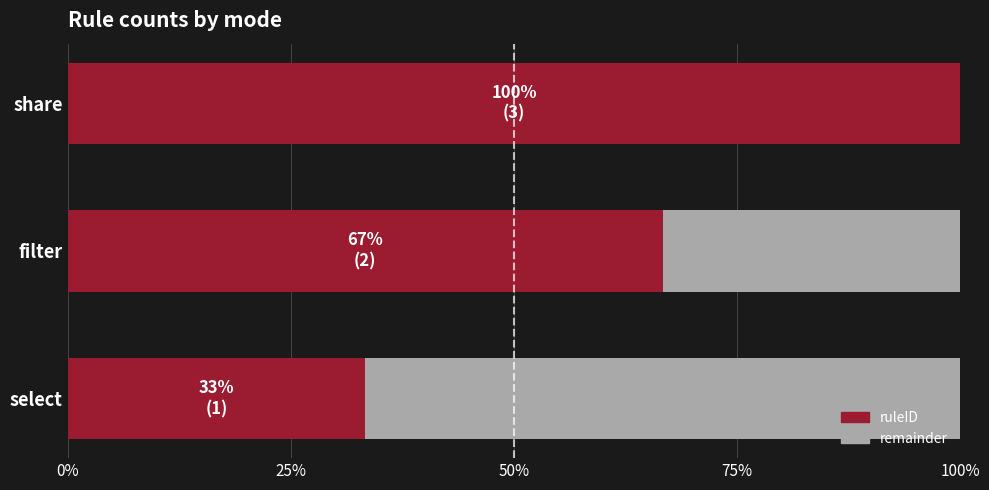

Which has a higher value, select or share?

share